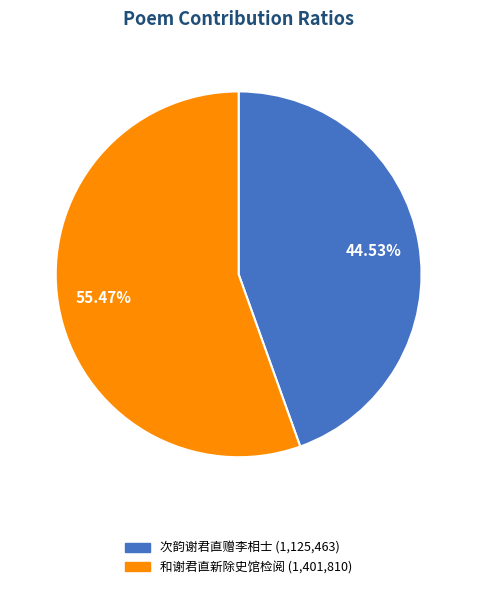

Is there any slice that represents more than half of the pie?

Yes